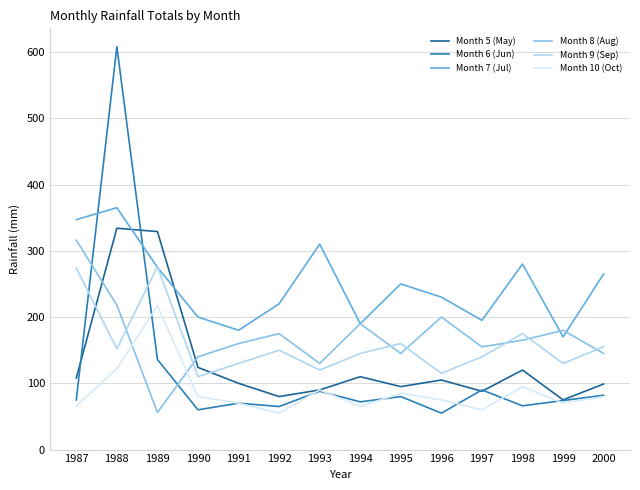

Is the value of Month 7 (Jul) at 1997 greater than the value of Month 5 (May) at 1998?

Yes